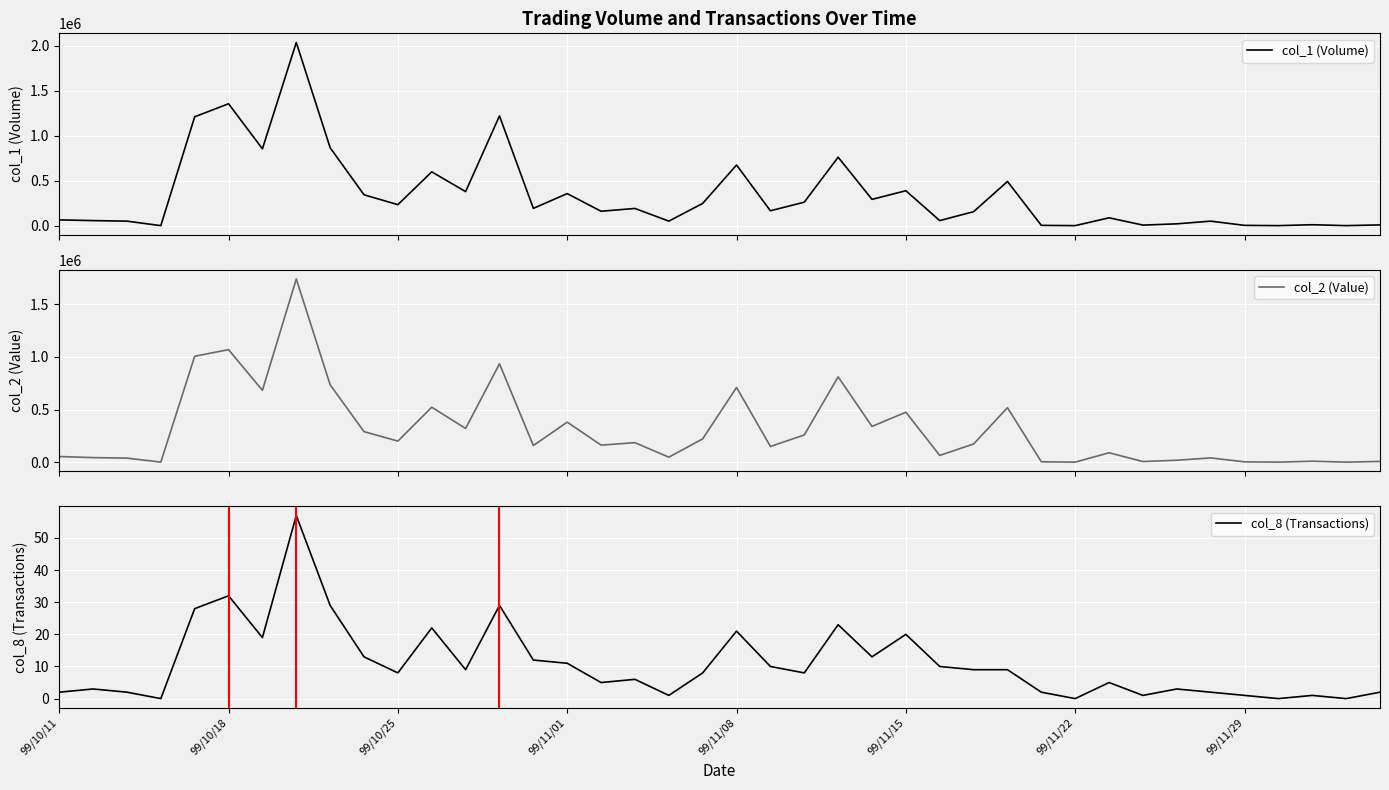

The col_8 (Transactions) series shows 2 at 33. True or false?

False